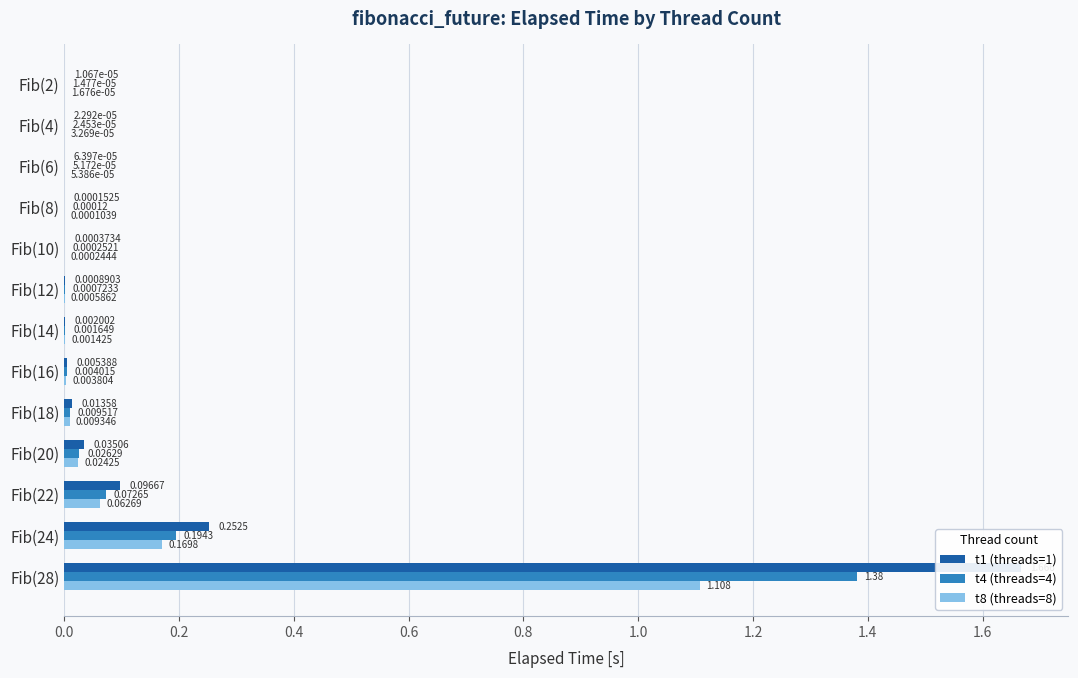

Reading left to right, extract all data points from this chart.

t1 (threads=1): 0.0	0.0	0.0	0.0	0.0	0.0	0.0	0.0	0.0	0.0	0.1	0.3	1.7
t4 (threads=4): 0.0	0.0	0.0	0.0	0.0	0.0	0.0	0.0	0.0	0.0	0.1	0.2	1.4
t8 (threads=8): 0.0	0.0	0.0	0.0	0.0	0.0	0.0	0.0	0.0	0.0	0.1	0.2	1.1